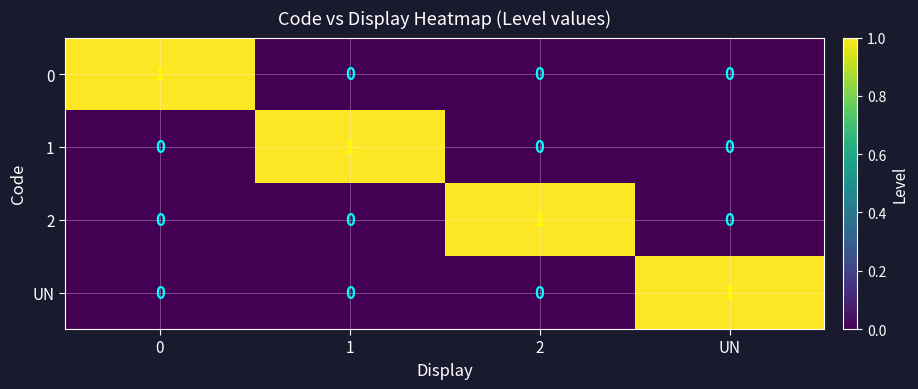

True or false: 2 has a value of 0 at 2.

False